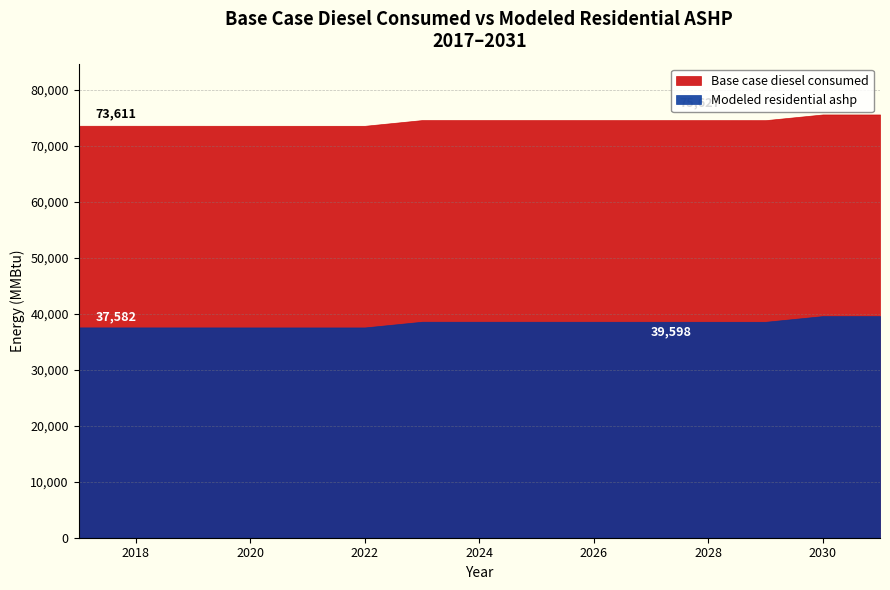

Is it true that Modeled residential ashp equals 52166.0 at 2017?

False